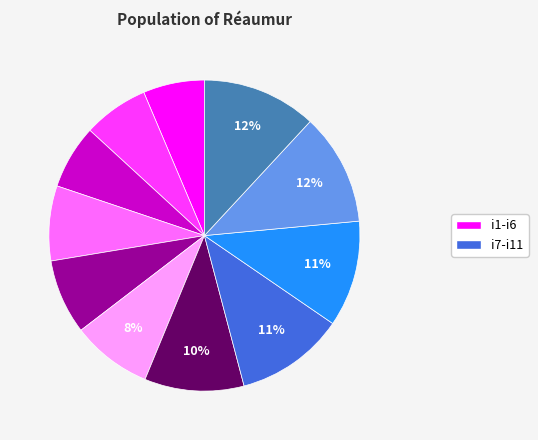

Count the number of slices in the pie.

11